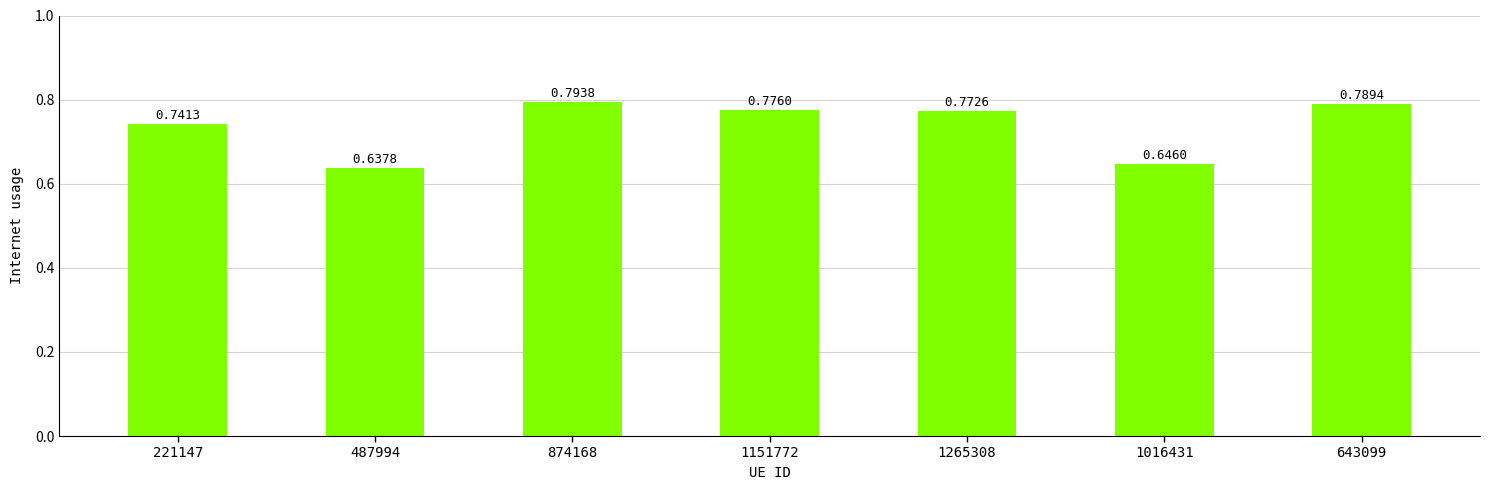

Between 221147 and 874168, which is larger?

874168